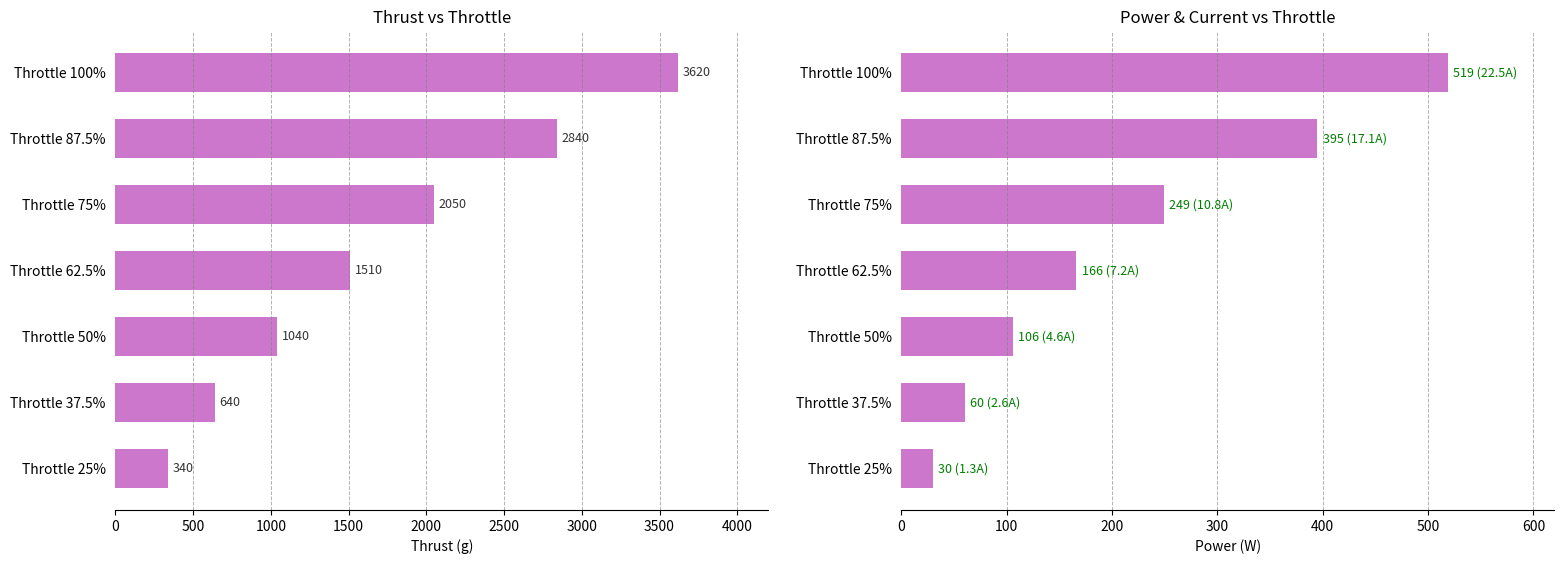

What is the difference between the Power (W) values at Throttle 87.5% and Throttle 75%?

146